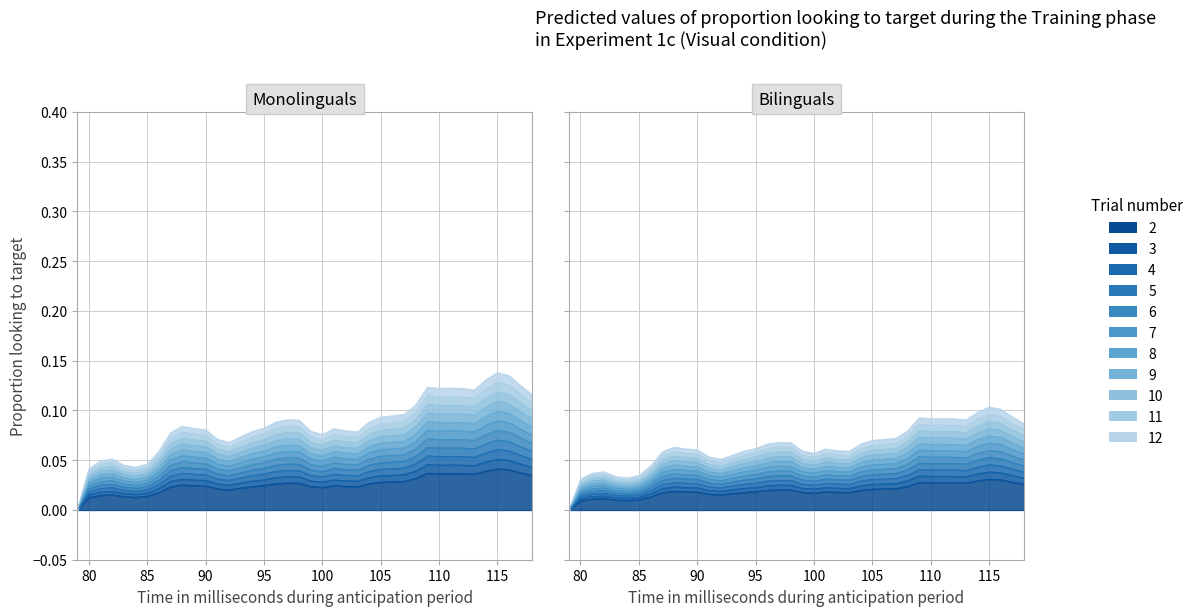

At which category does the data reach its first local valley?

84